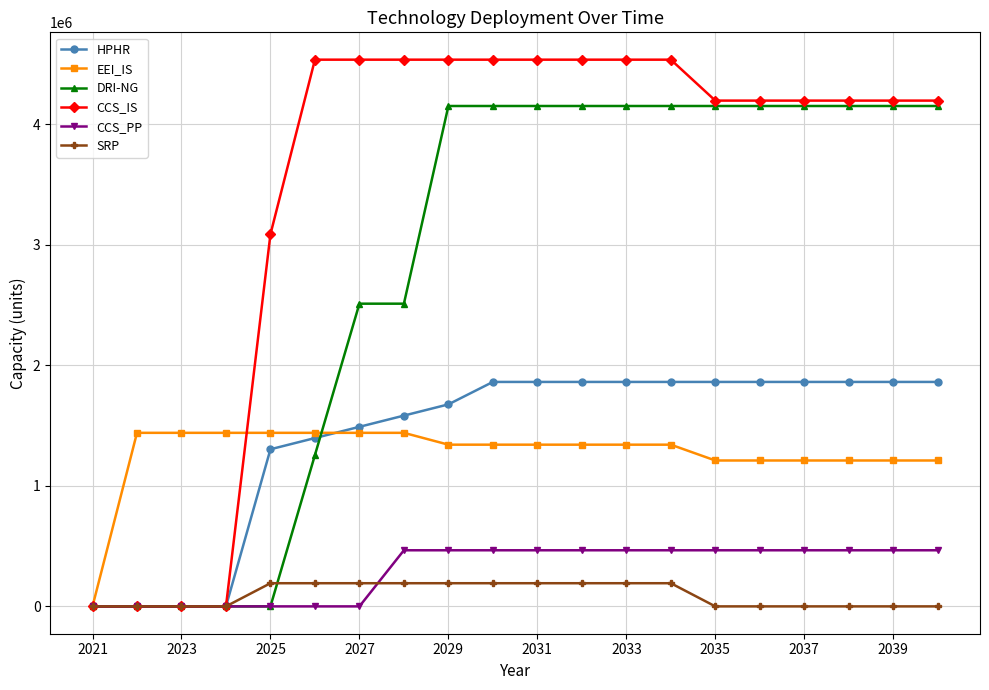

What is the average value of the HPHR series?

1396296.0